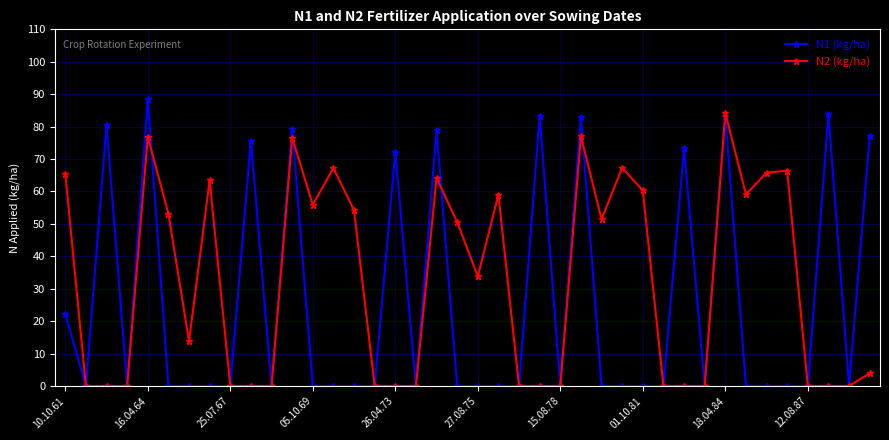

What is the difference between the maximum and minimum values in the N2 (kg/ha) series?

84.3